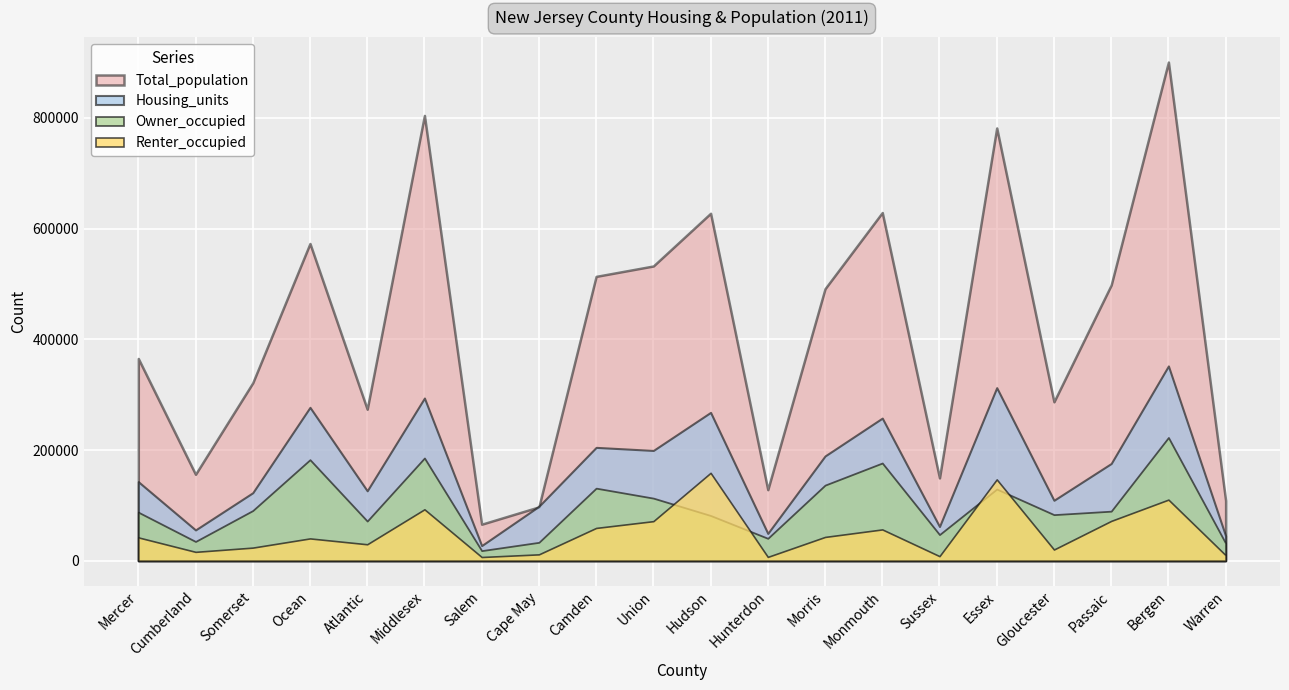

True or false: Total_population and Owner_occupied cross at least once.

False